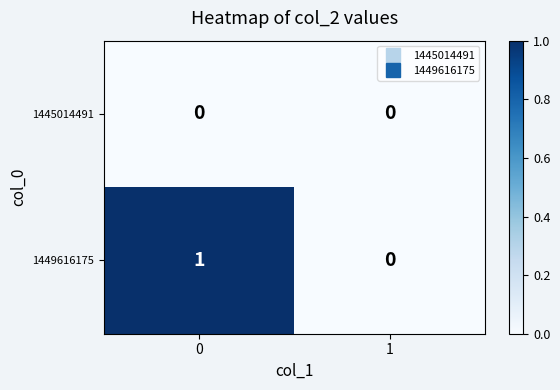

Count the number of categories in the chart.

2